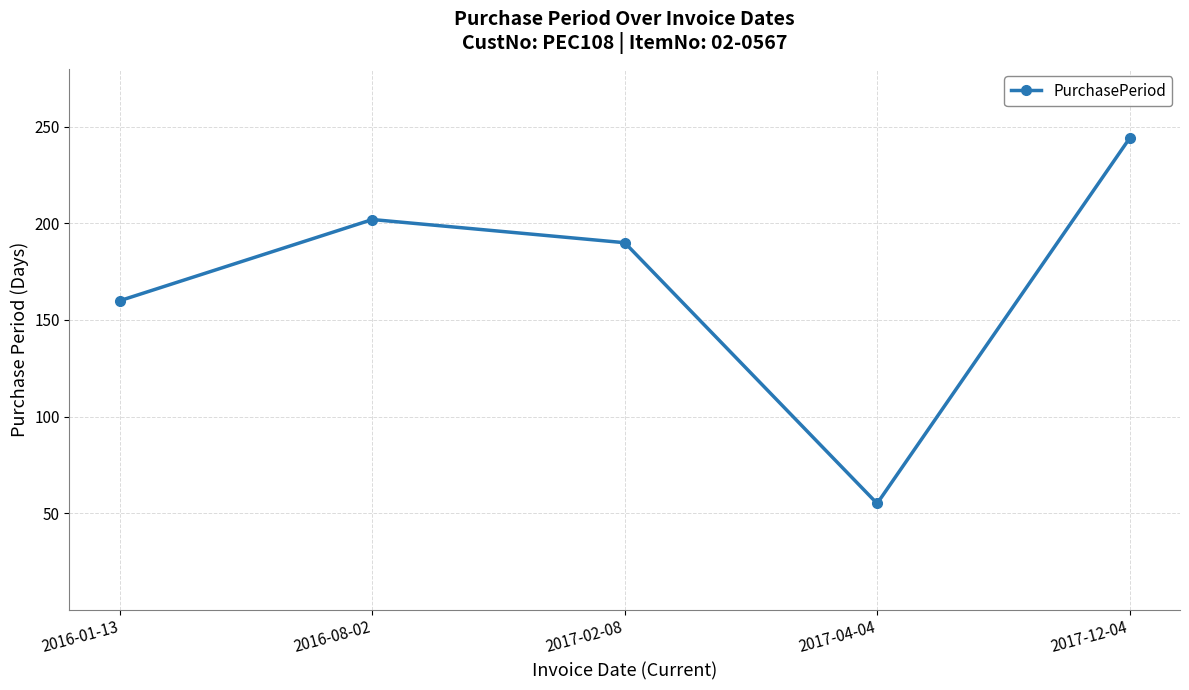

What is the change in value from 2016-08-02 to 2017-02-08?

-12